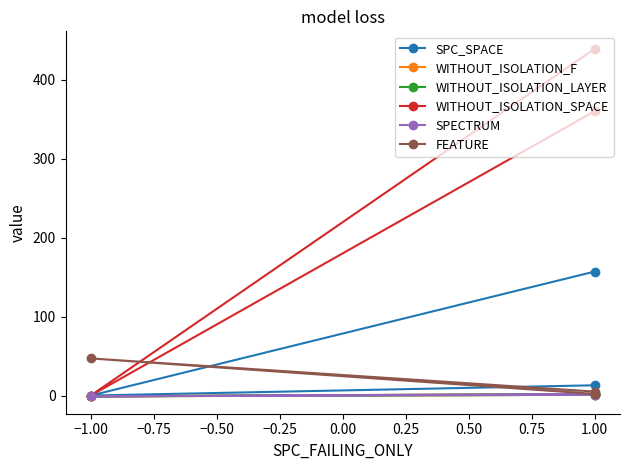

Which category has the lowest value across all series?

−1.00